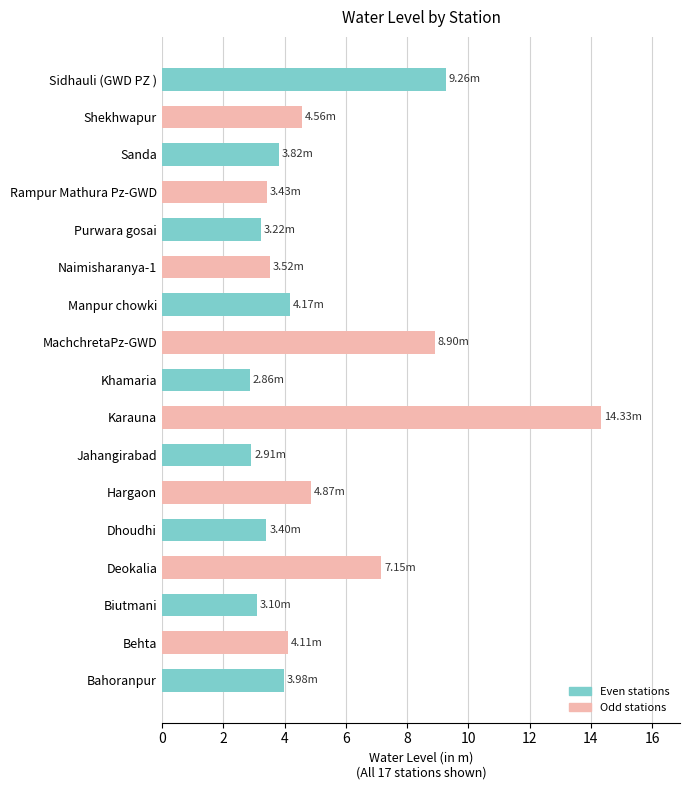

What is the sum of all values?

87.6